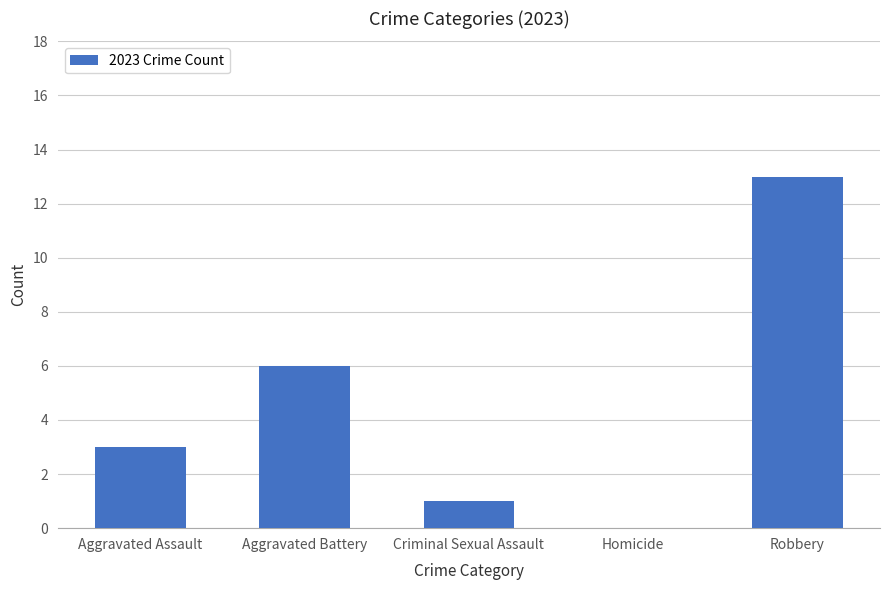

Read the value at Robbery, to the nearest 5.

15